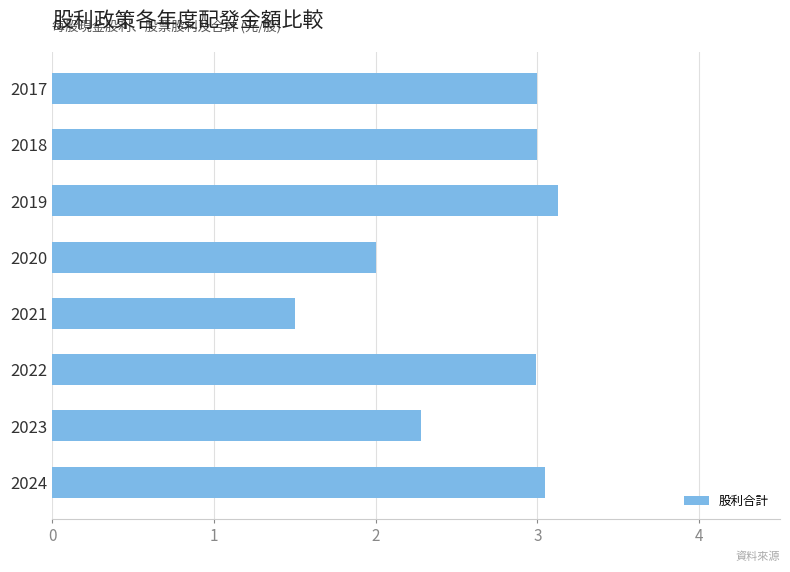

At which category does the chart reach its minimum across all series?

2021